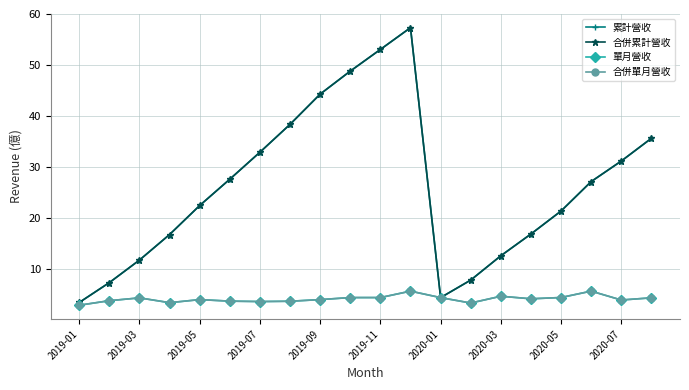

Where is the first local minimum for 合併累計營收?

2020-01